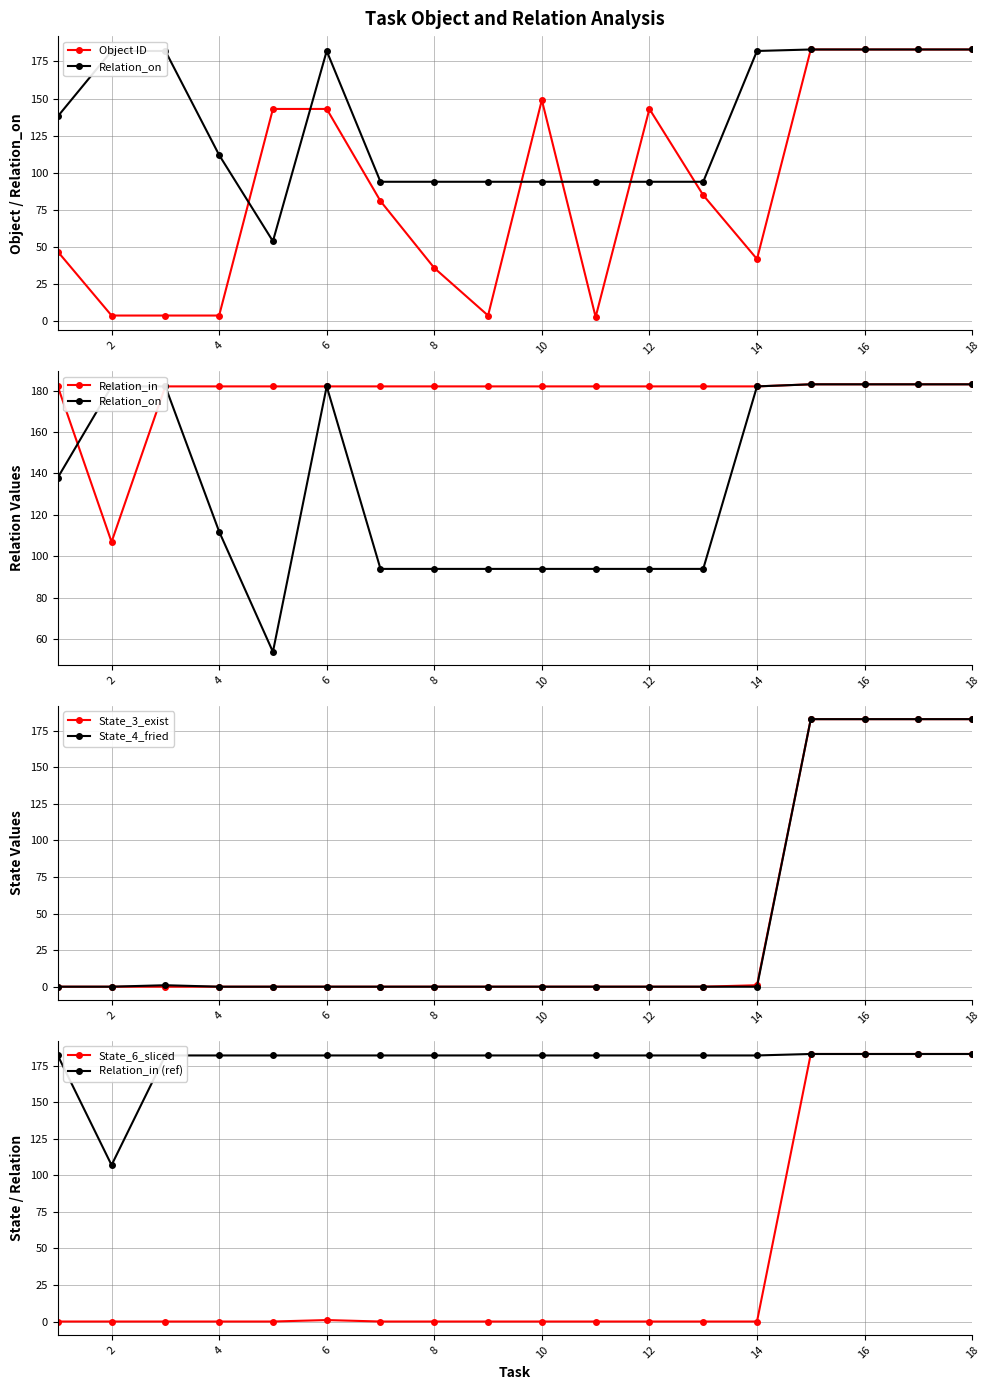

What is the sum of all Relation_on values?

2422